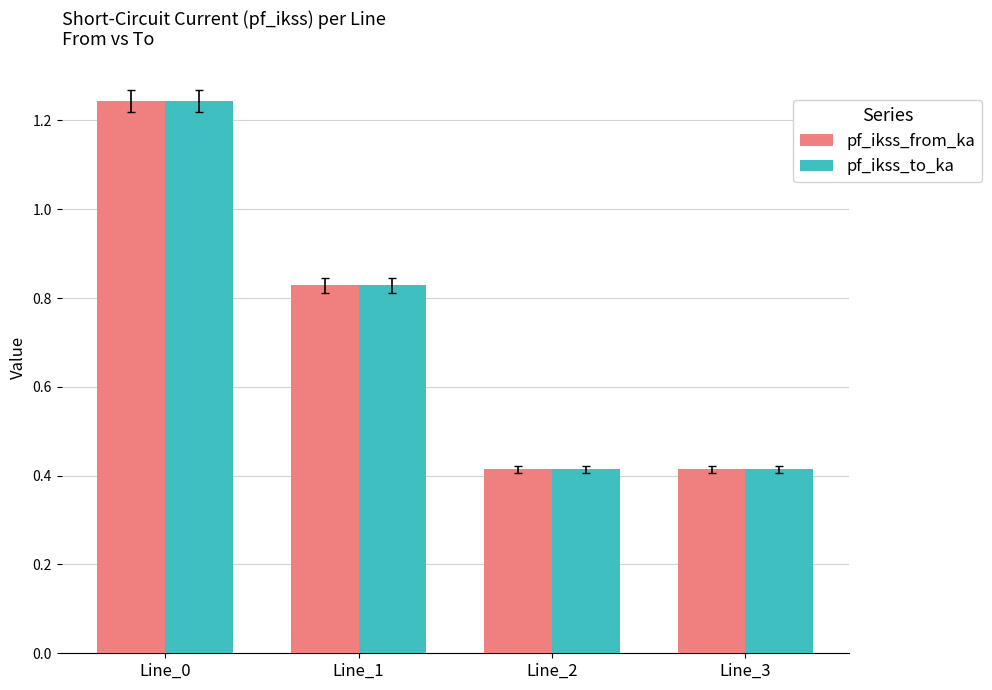

At how many categories does at least one series exceed 1?

1